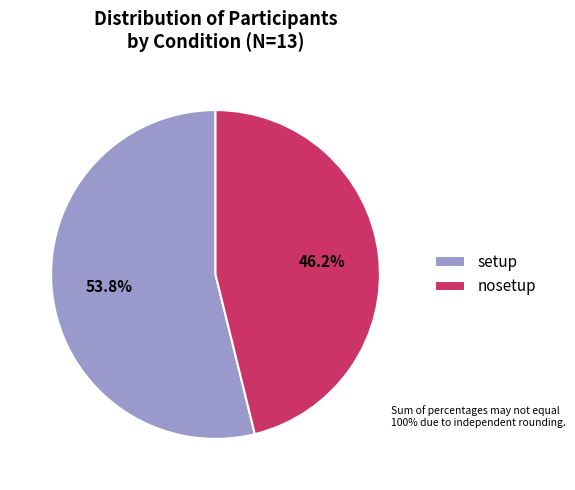

Which category has the biggest portion of the pie?

setup